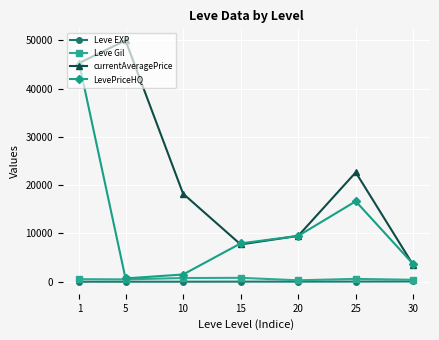

At which category is the sum across all series the highest?

1